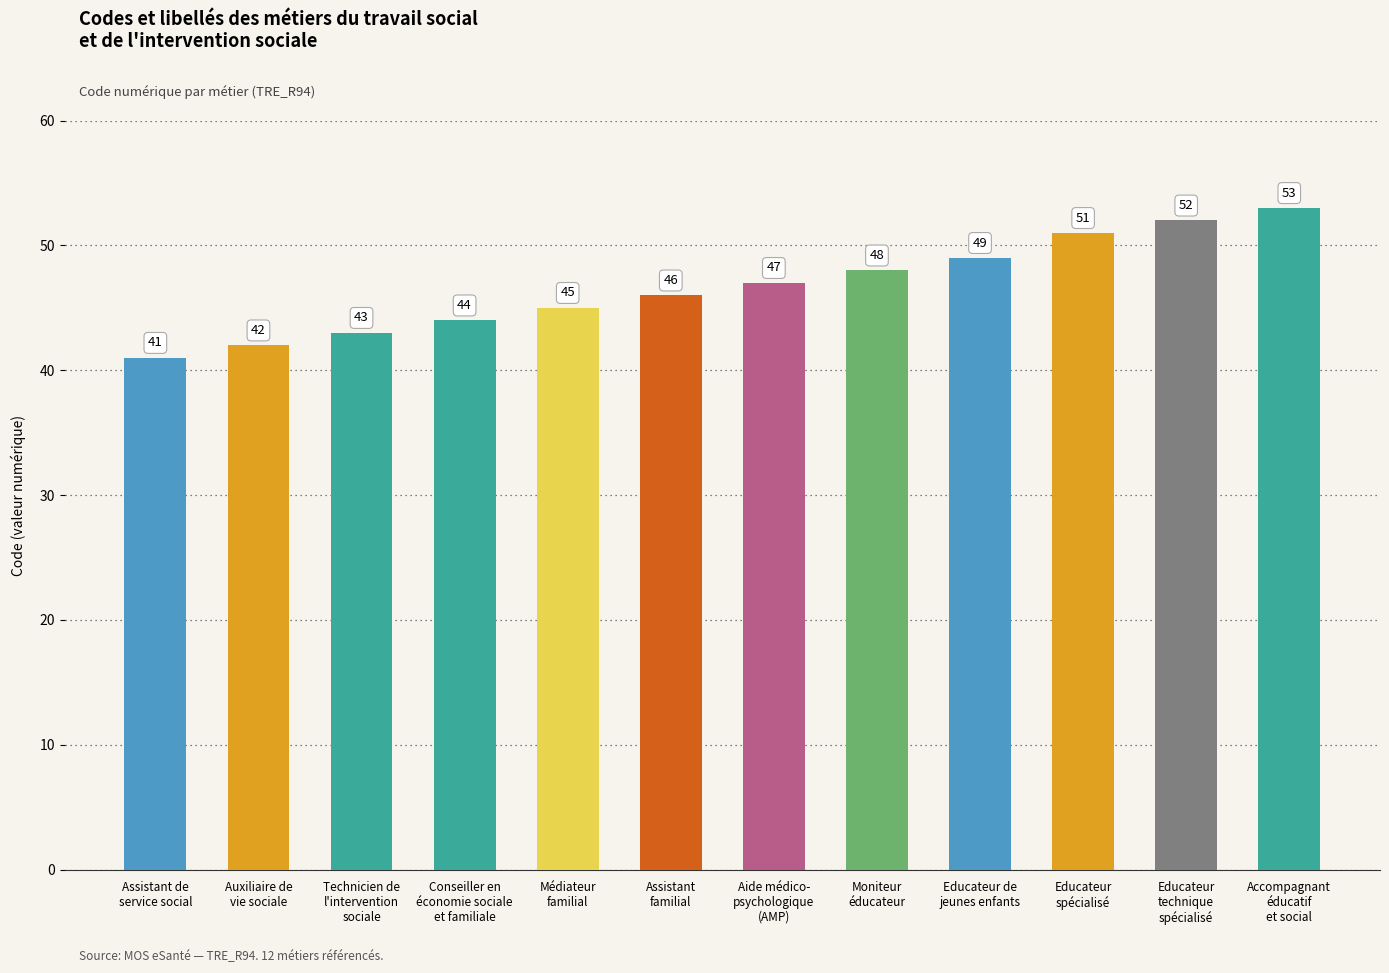

What is the label of the 9th bar from the left?

Educateur de
jeunes enfants